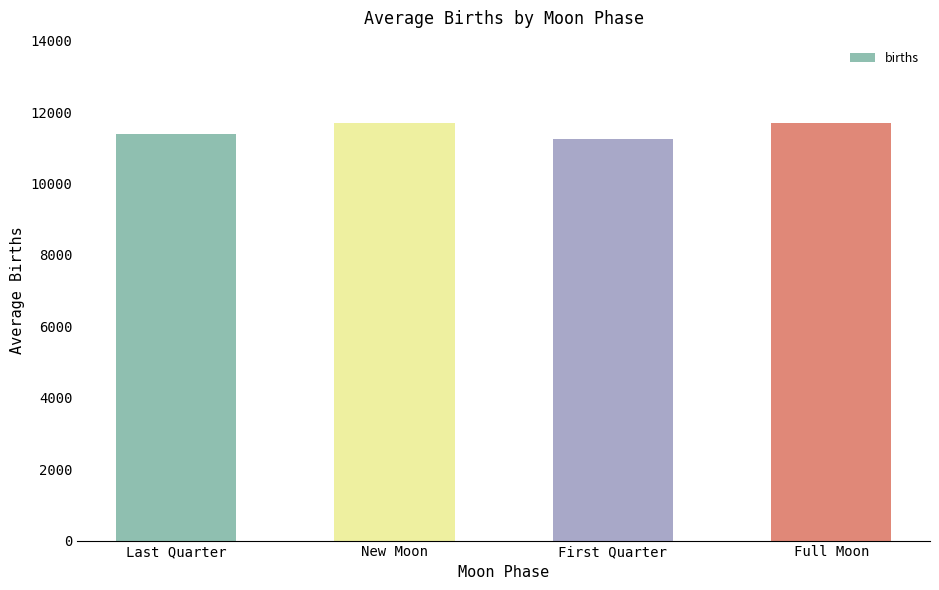

Is it true that the value at First Quarter is 5605.9?

False